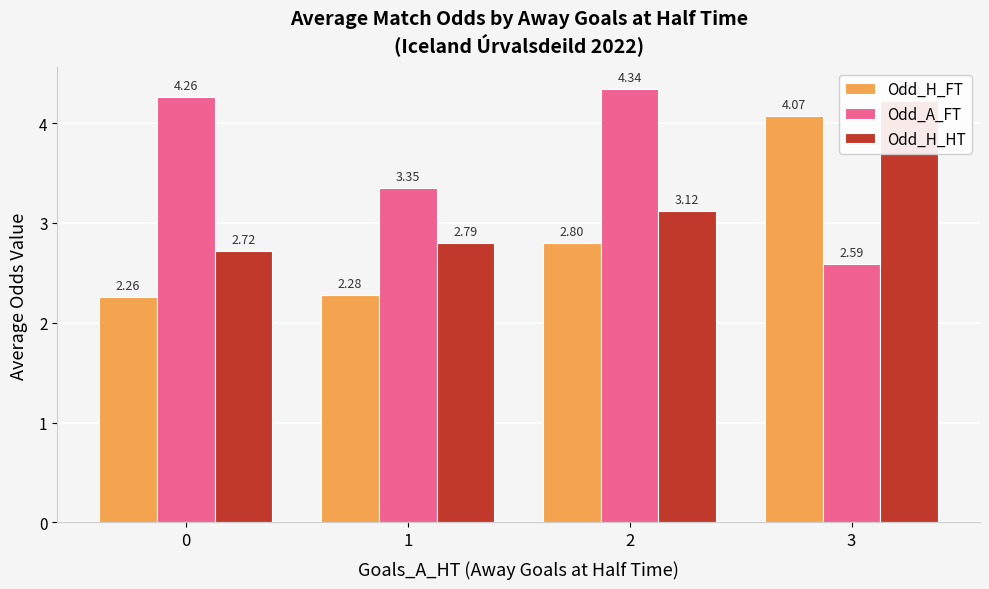

Does the chart contain stacked bars?

No